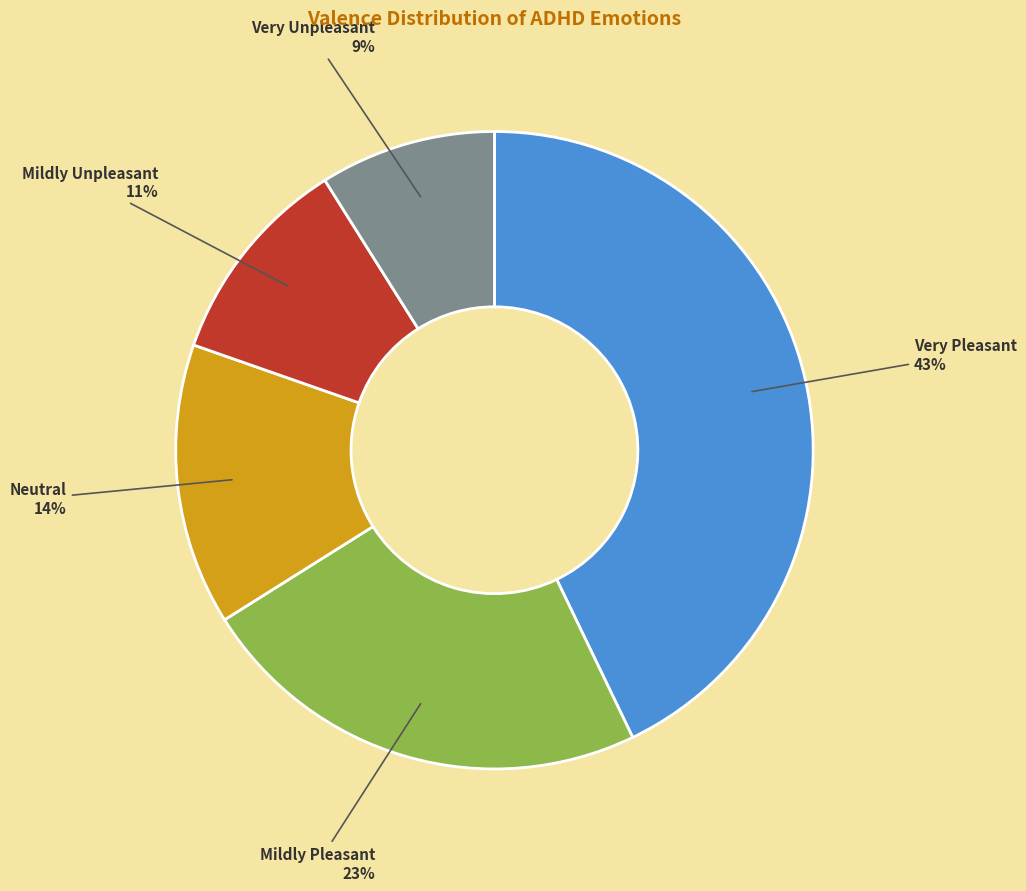

Which slice is the smallest?

Very Unpleasant